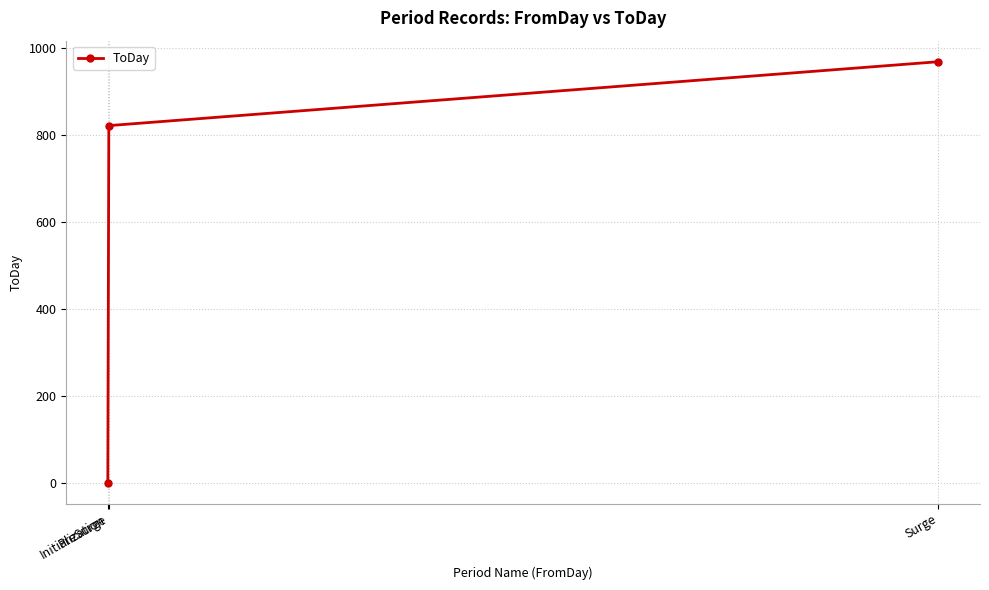

Count the values in the range 0 to 968.

3